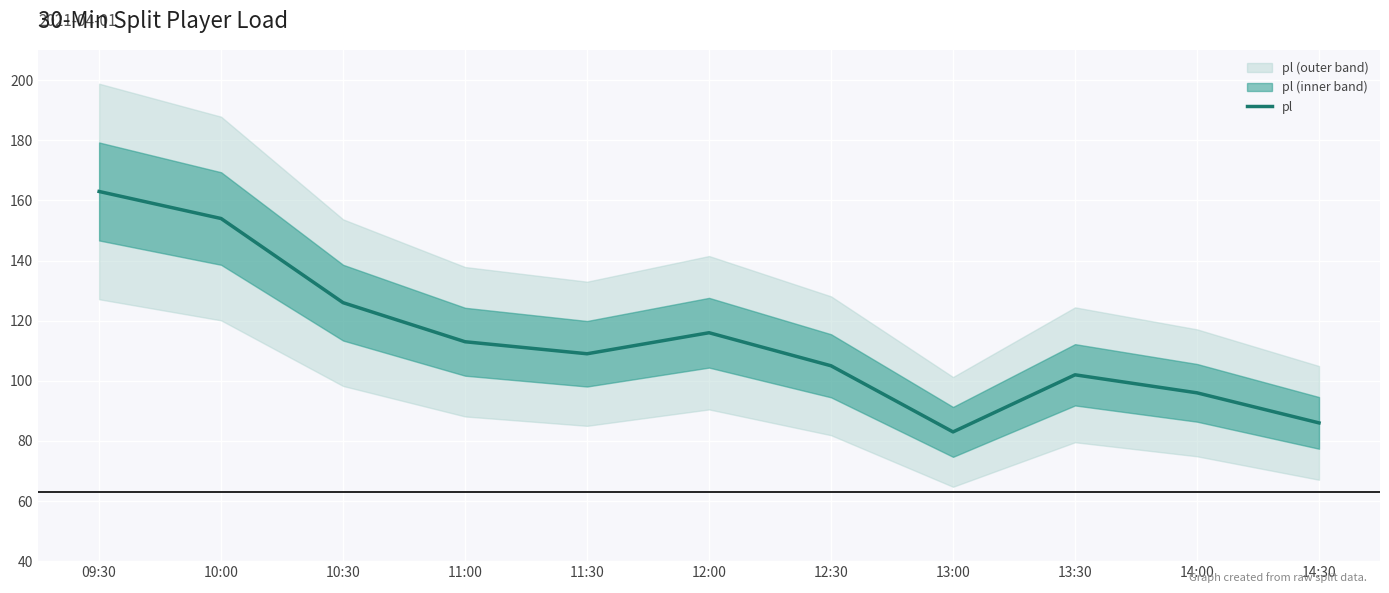

At which label does the data first exceed 109?

09:30